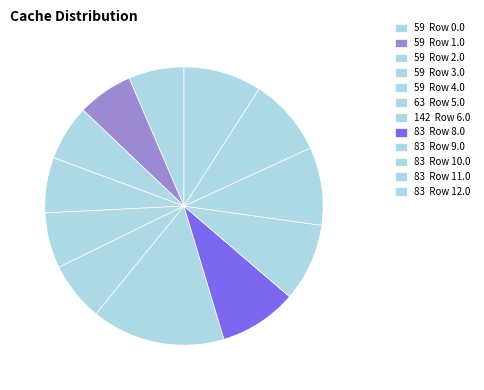

Does any single category account for the majority?

No